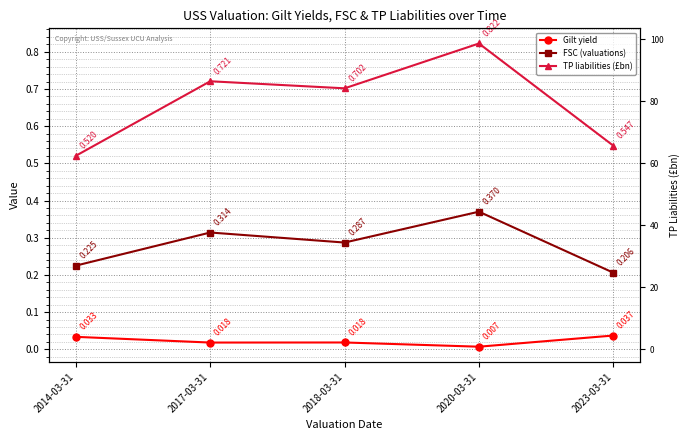

What is the value of the FSC (valuations) point at the 2nd from the left?

0.3